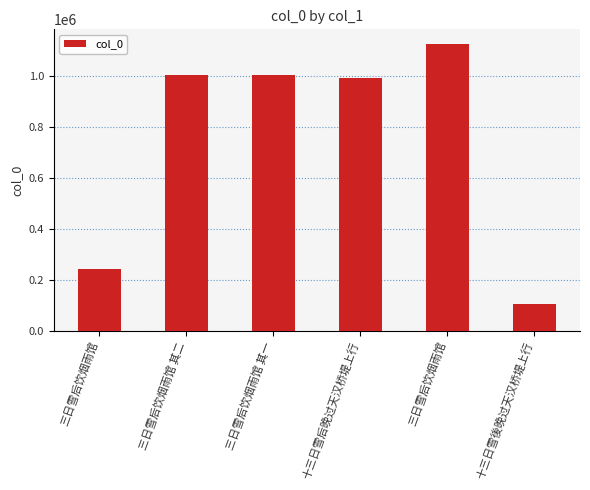

What is the label of the 1st bar from the left?

三日雪后饮烟雨馆